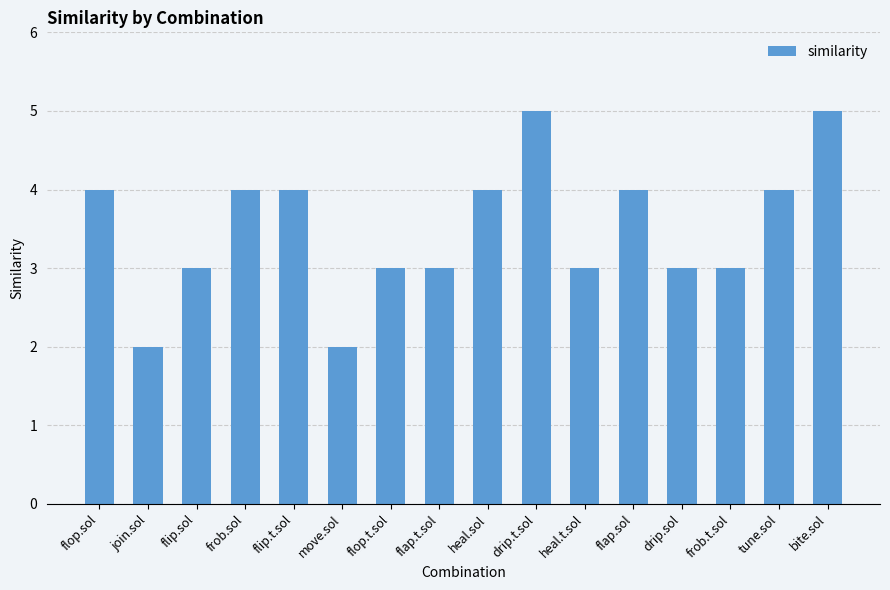

The chart shows a value of 2 at flop.t.sol. True or false?

False